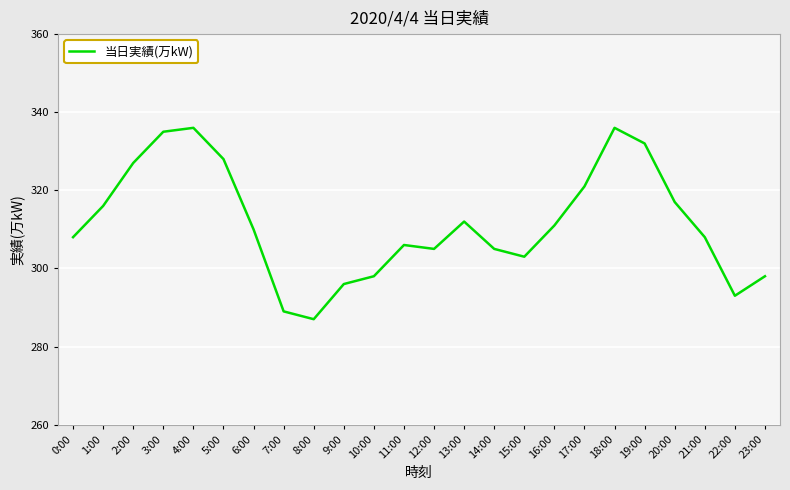

The value at 14:00 is 305. True or false?

True